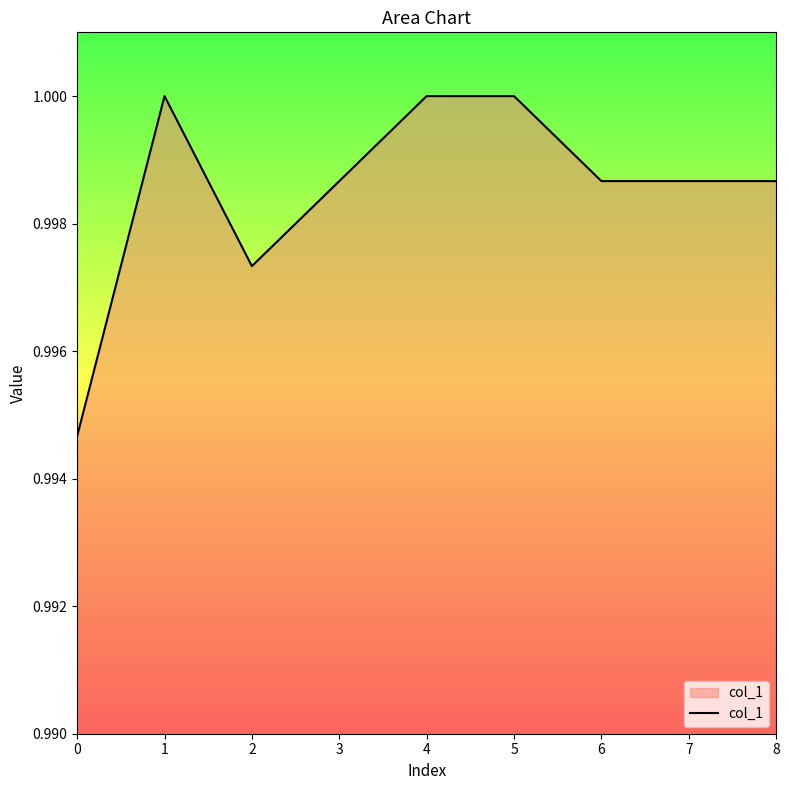

Which has a higher value, 5 or 6?

5